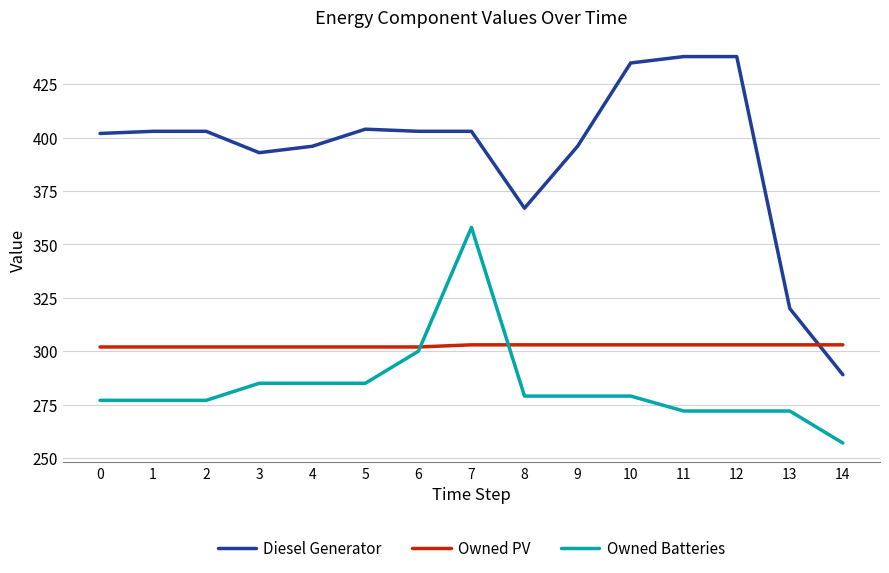

What is the difference between the maximum and minimum values in the Owned Batteries series?

101